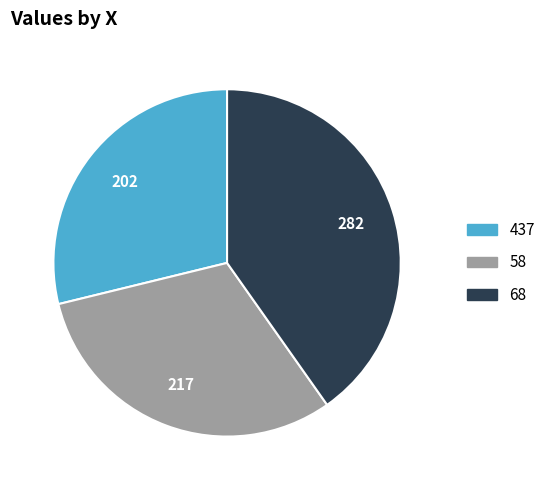

Does any single category account for the majority?

No